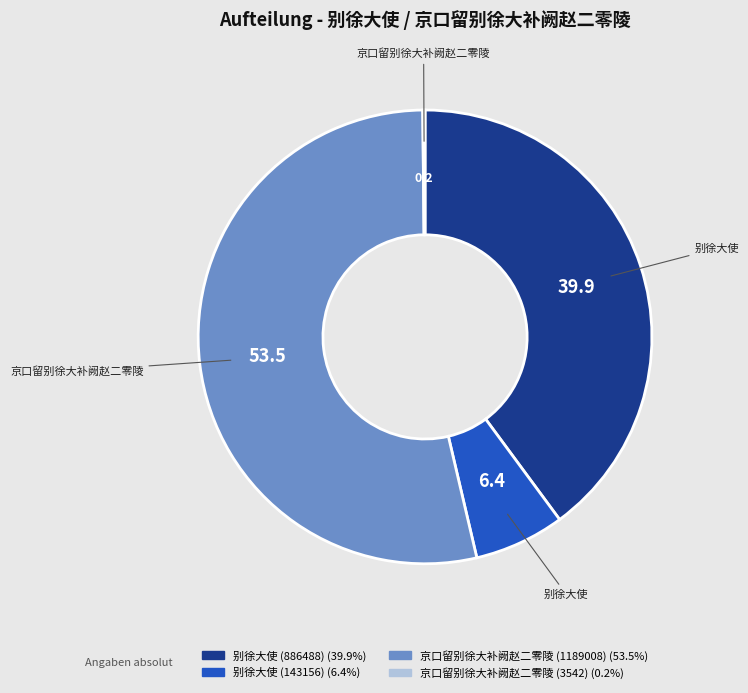

Do 别徐大使 (143156) and 别徐大使 (886488) together represent more than half of the pie?

No